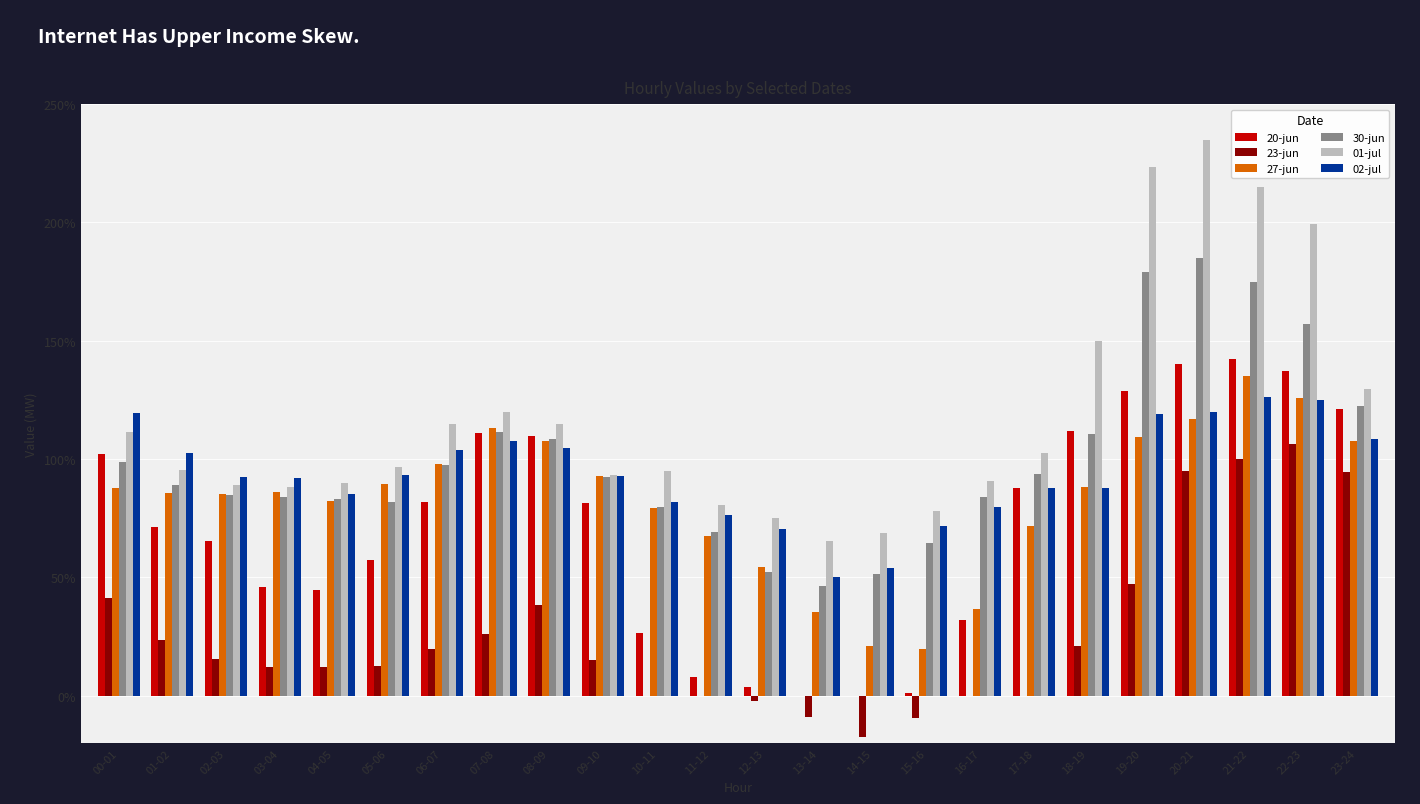

What is the sum of all 01-jul values?

2822.9